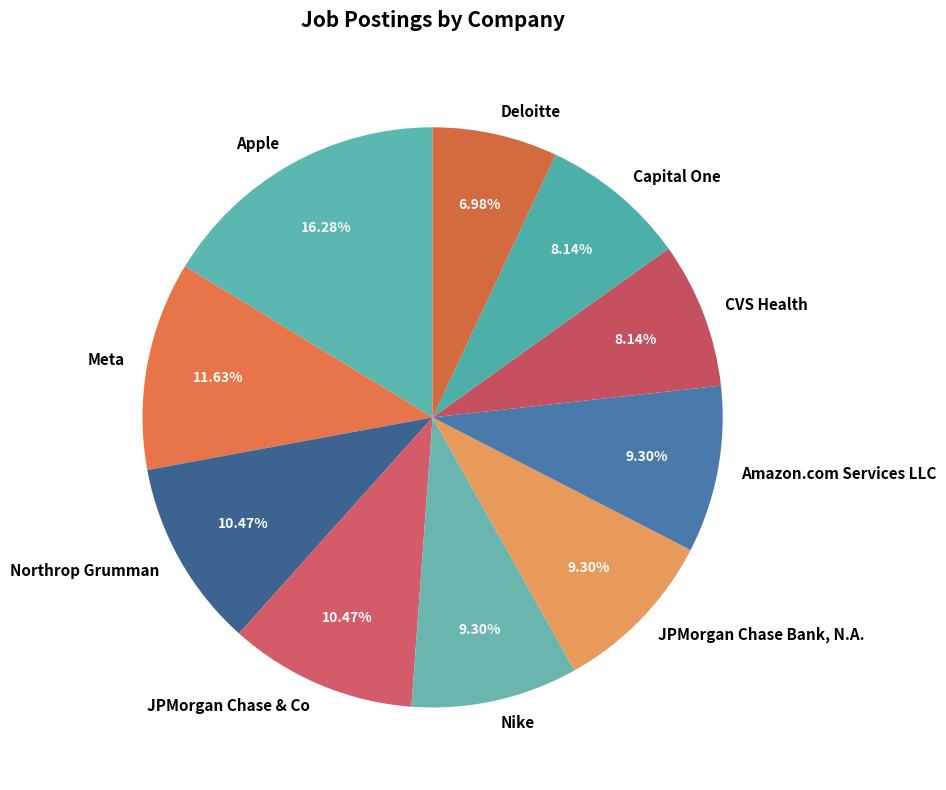

What is the largest slice in the pie chart?

Apple